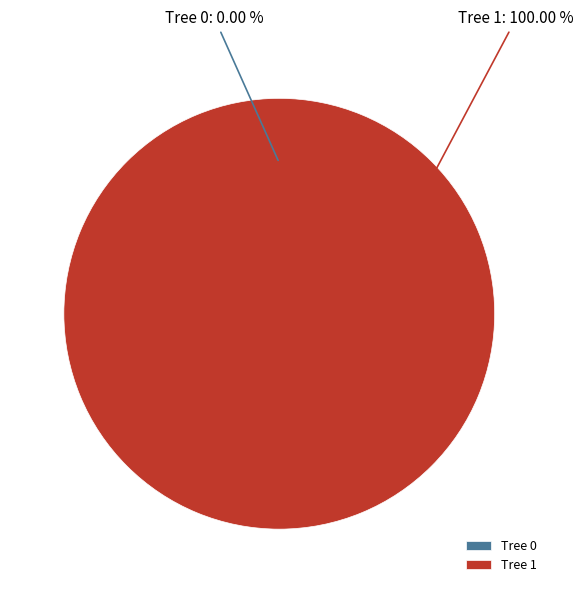

To the nearest percent, what is the combined percentage of Tree 0 and Tree 1?

100%